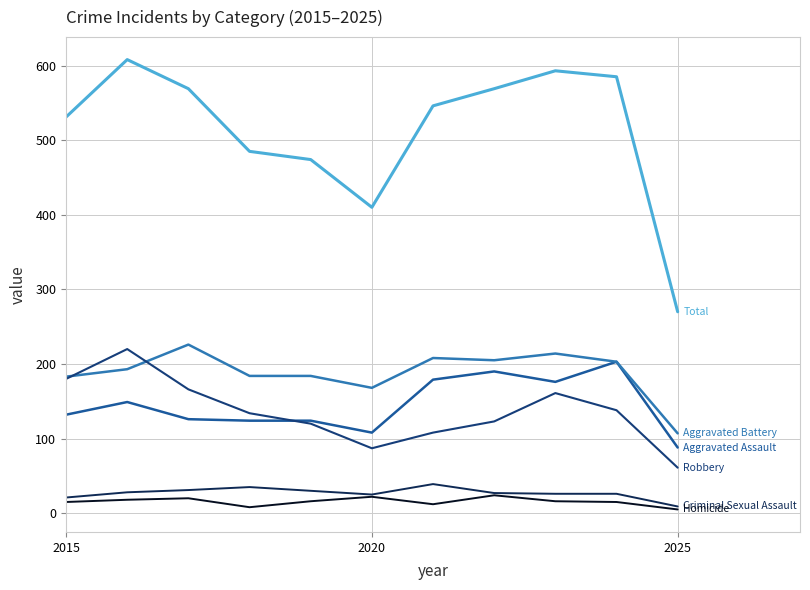

What is the greatest value displayed?

608